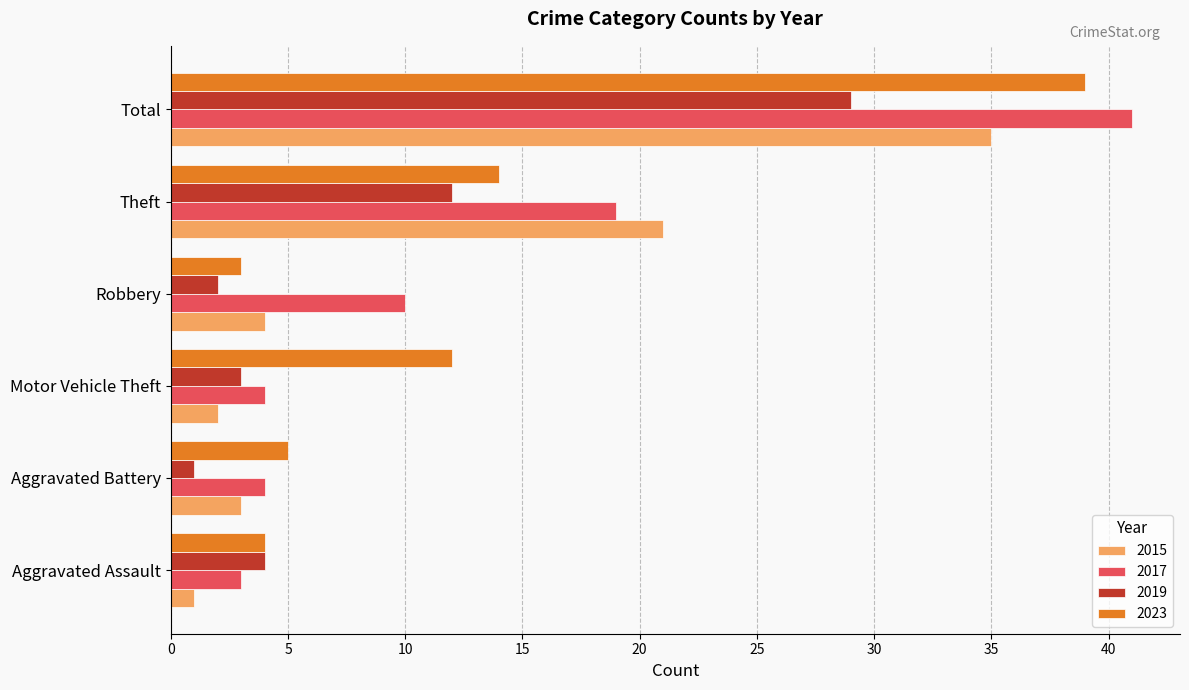

The 2019 series shows 1 at Aggravated Battery. True or false?

True